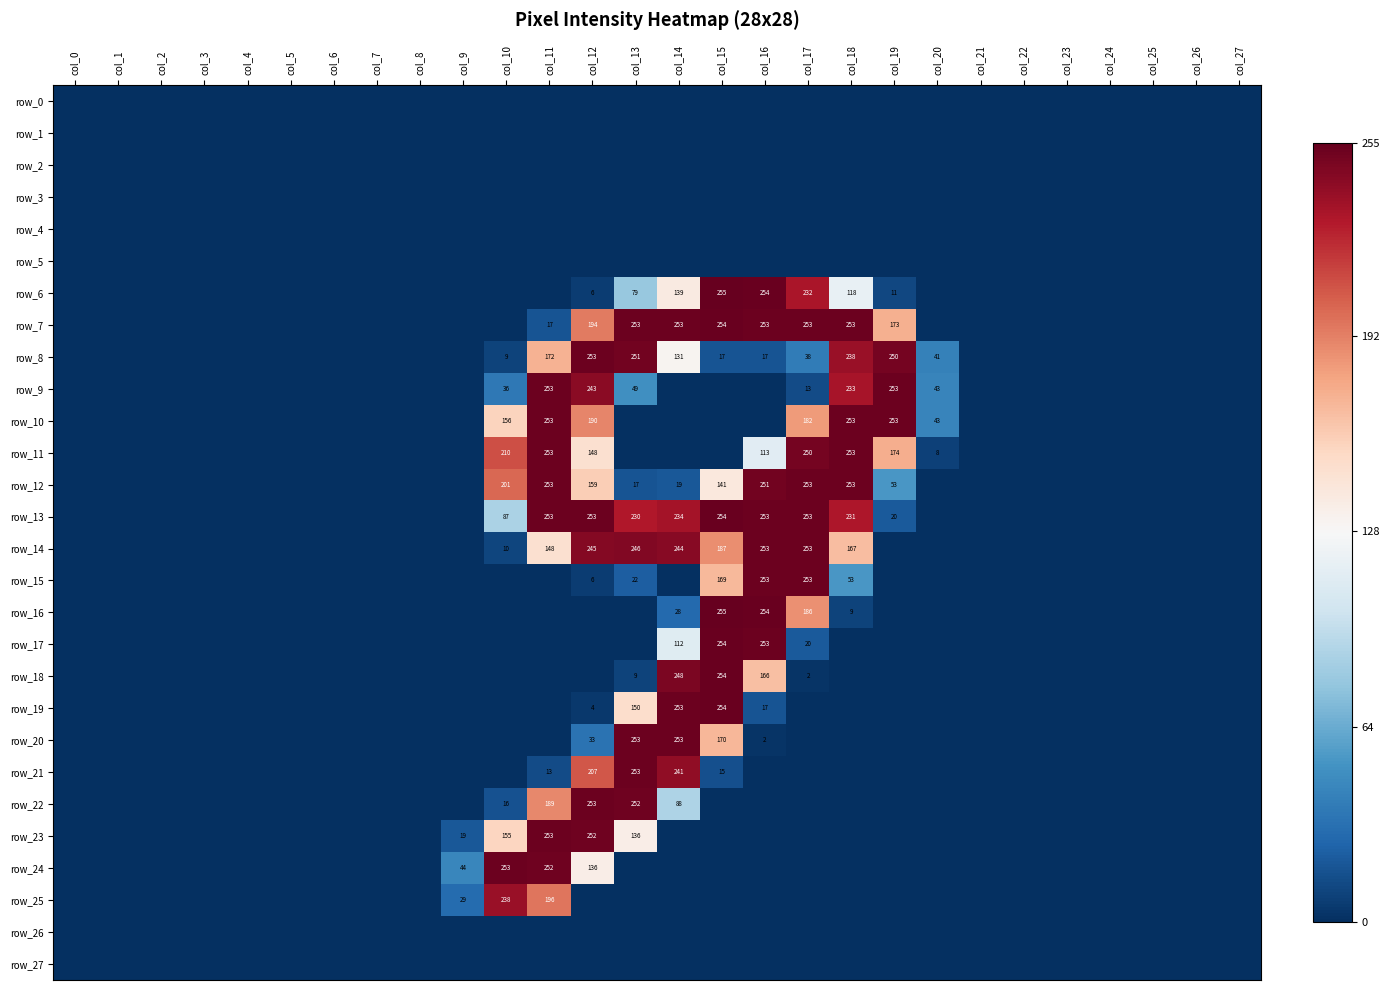

True or false: row_9 has a value of 99 at col_6.

False